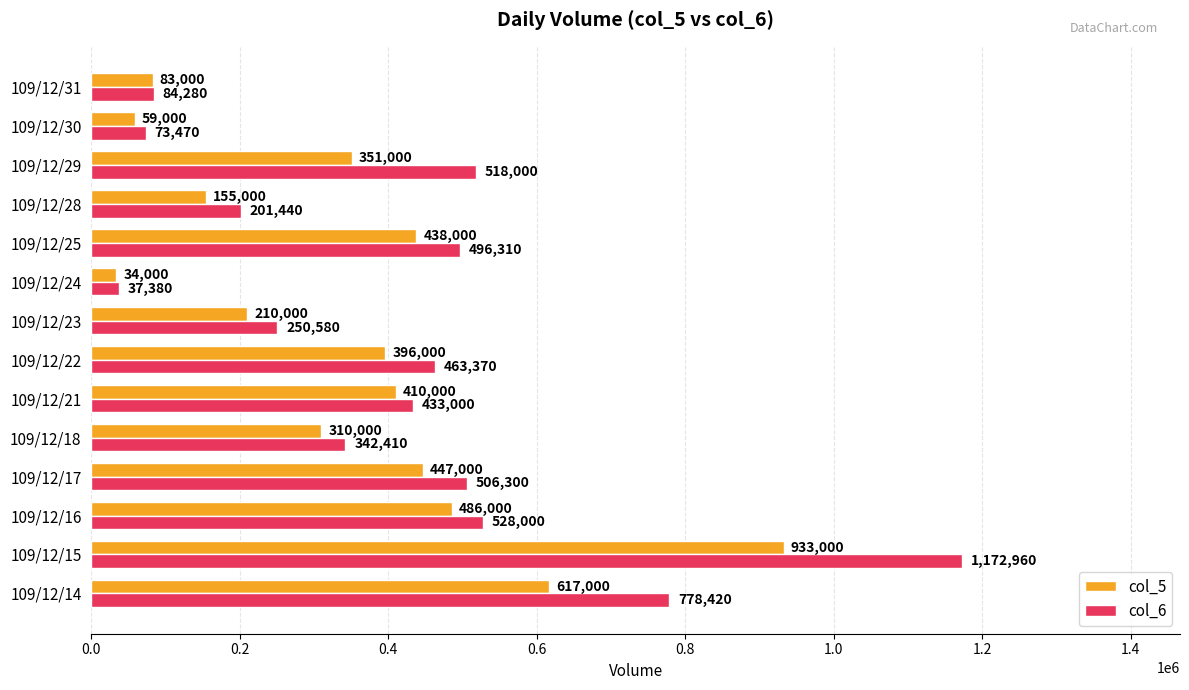

What is the minimum value shown in the chart?

34000